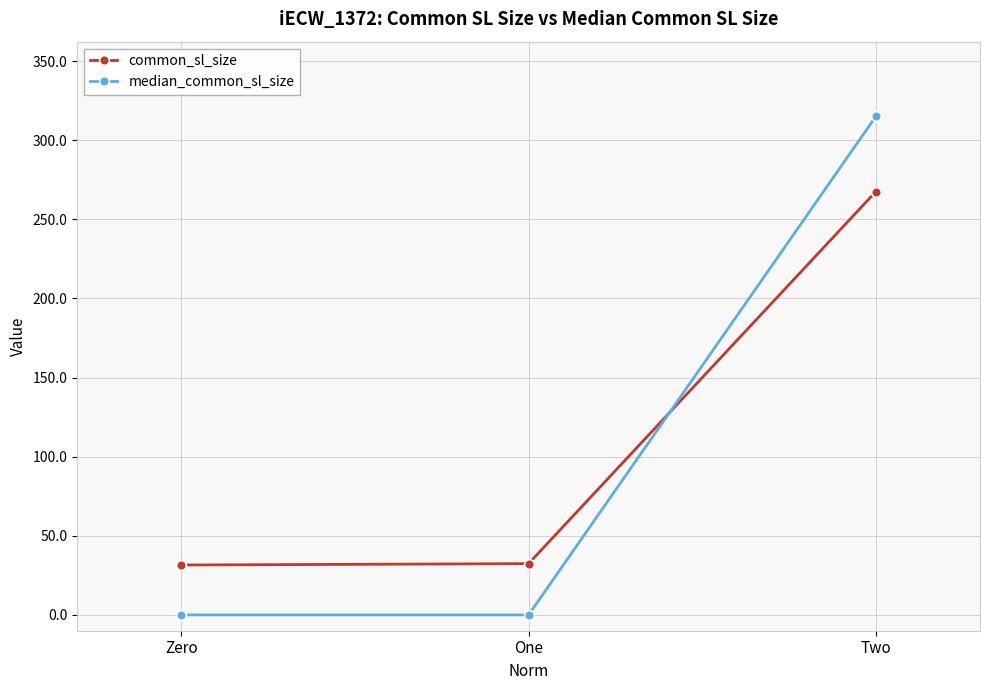

What is the greatest value displayed?

315.0